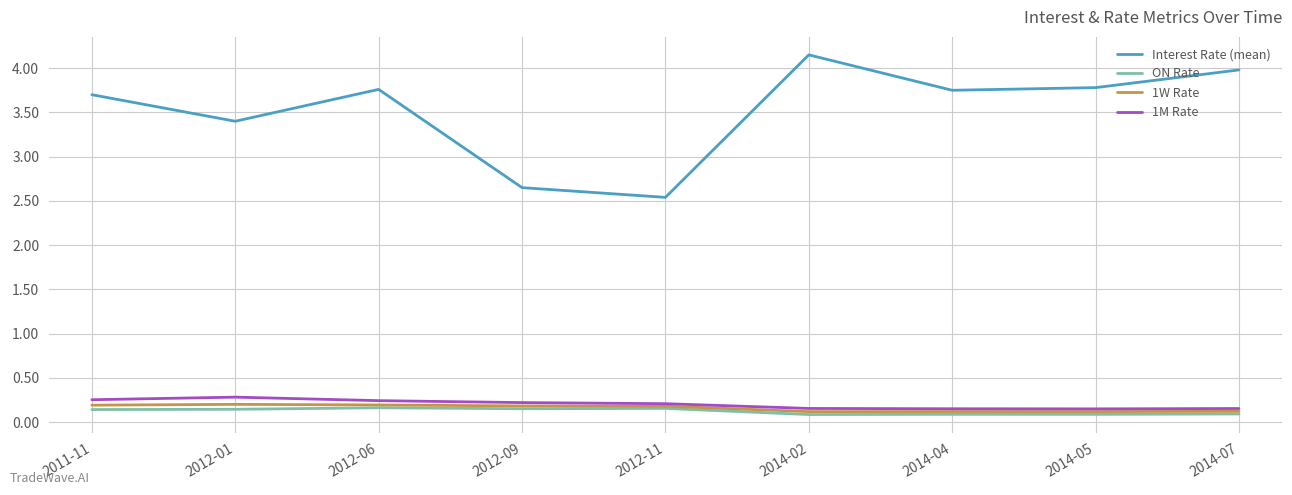

Which category has the highest value across all series?

2014-02